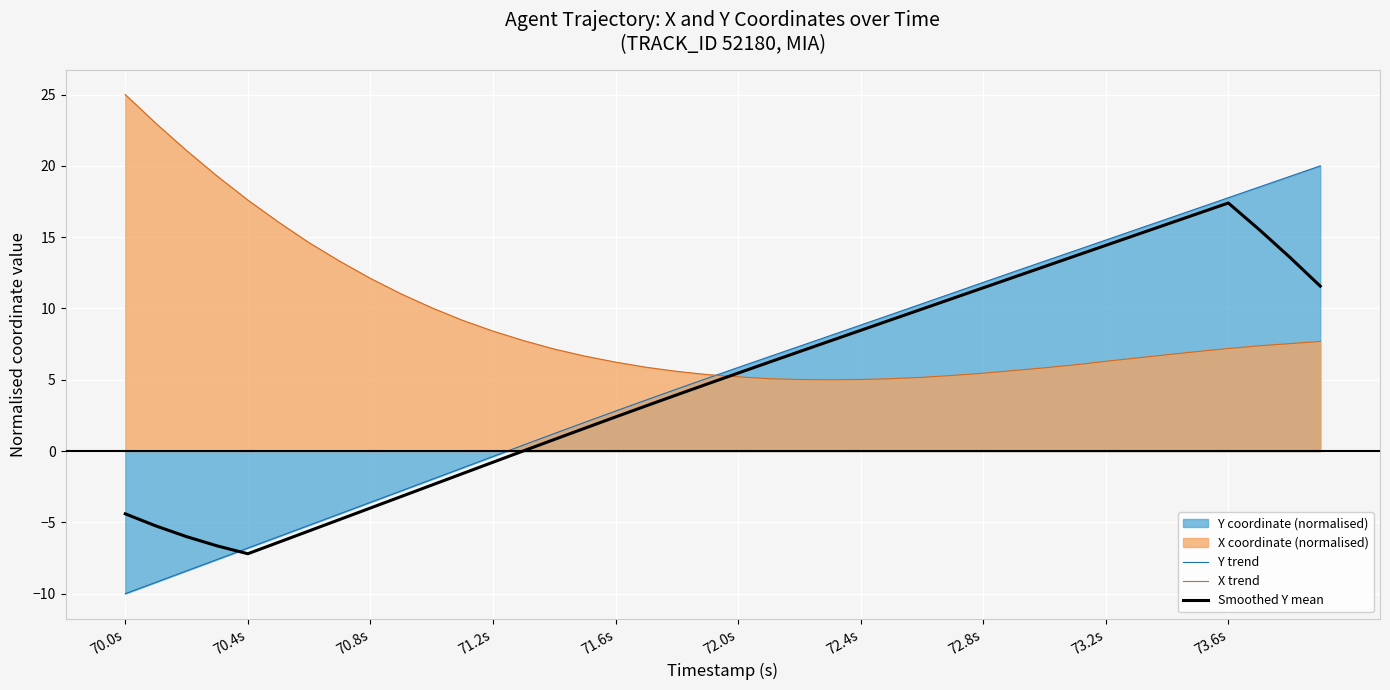

What is the sum of all Y trend values?

210.7